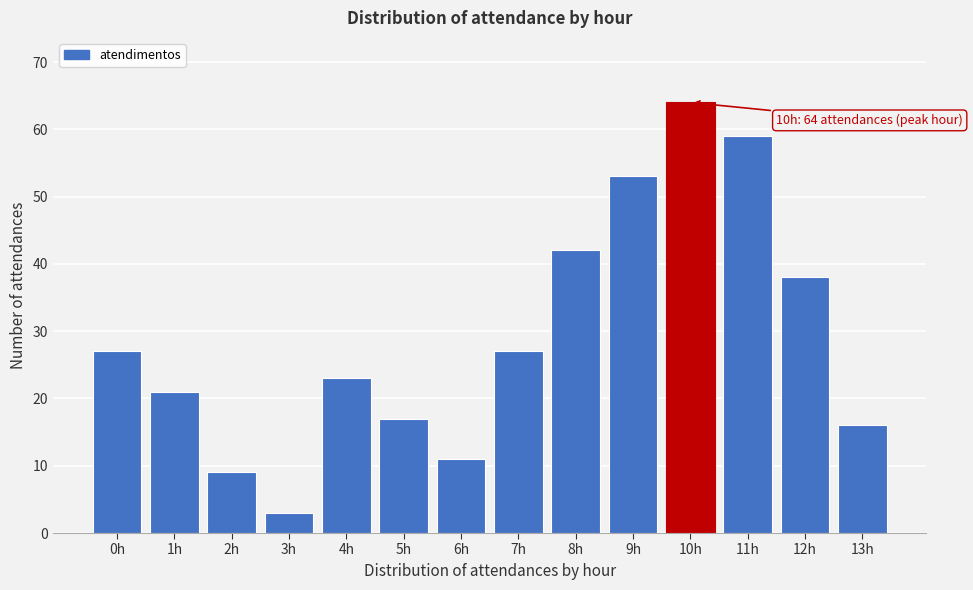

Reading left to right, transcribe all the data shown in this chart.

27	21	9	3	23	17	11	27	42	53	64	59	38	16